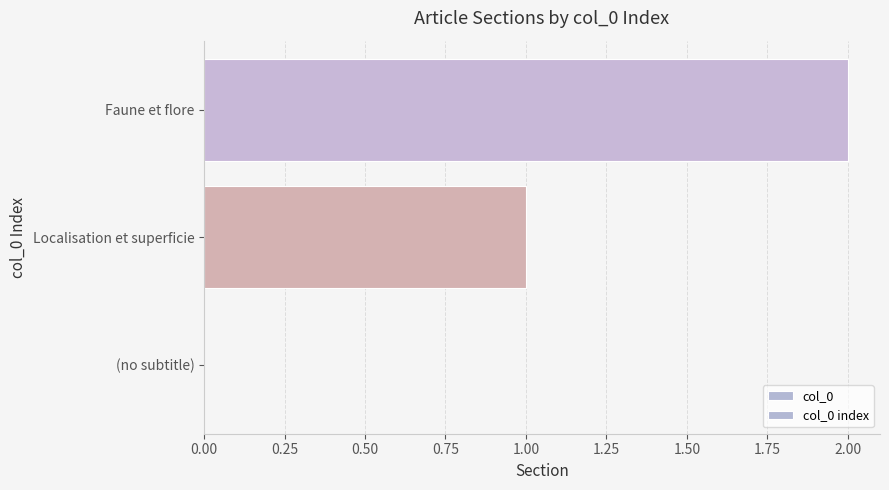

Is the value of col_0 index at (no subtitle) greater than the value of col_0 at (no subtitle)?

No